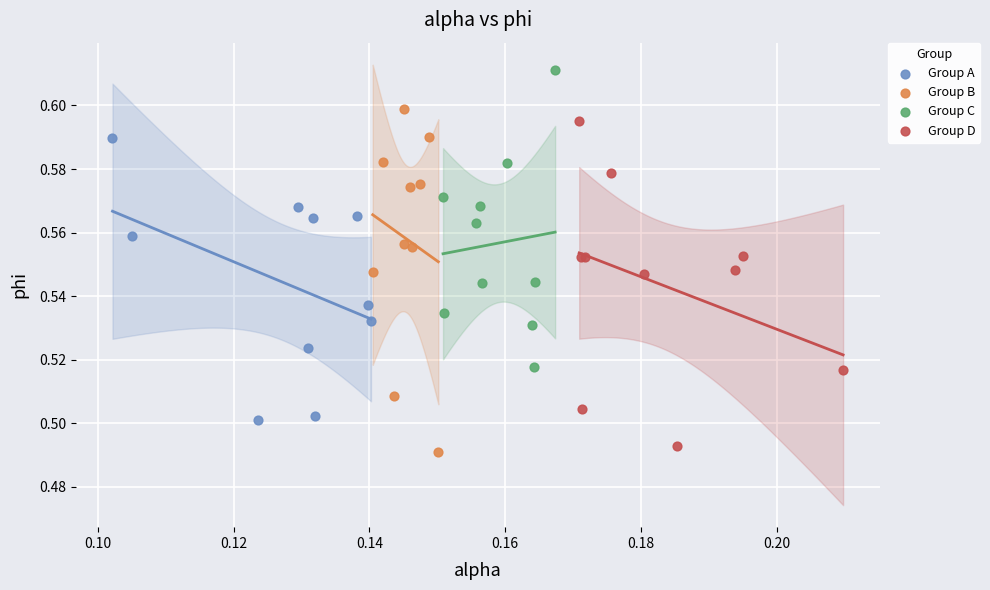

Which series reaches the maximum Y coordinate?

Group C